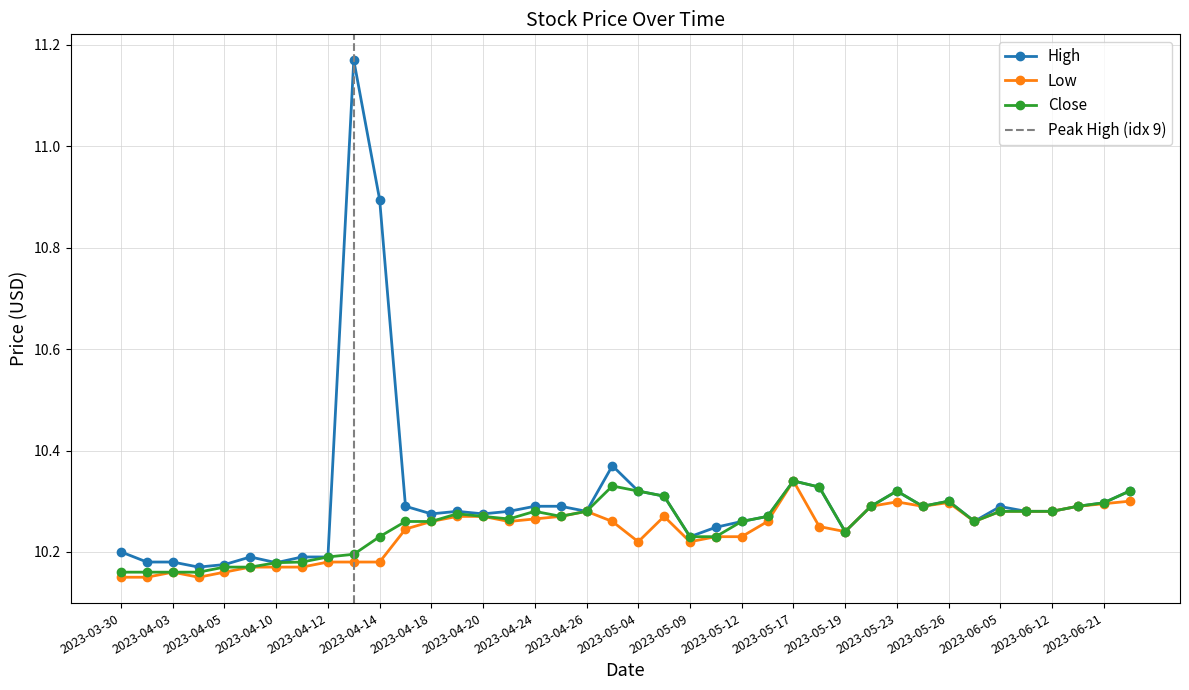

Where is the first local minimum for low?

2023-04-04